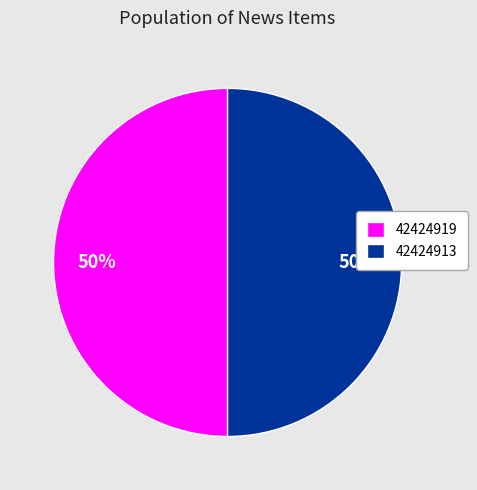

True or false: 42424919 accounts for 39% of the total.

False